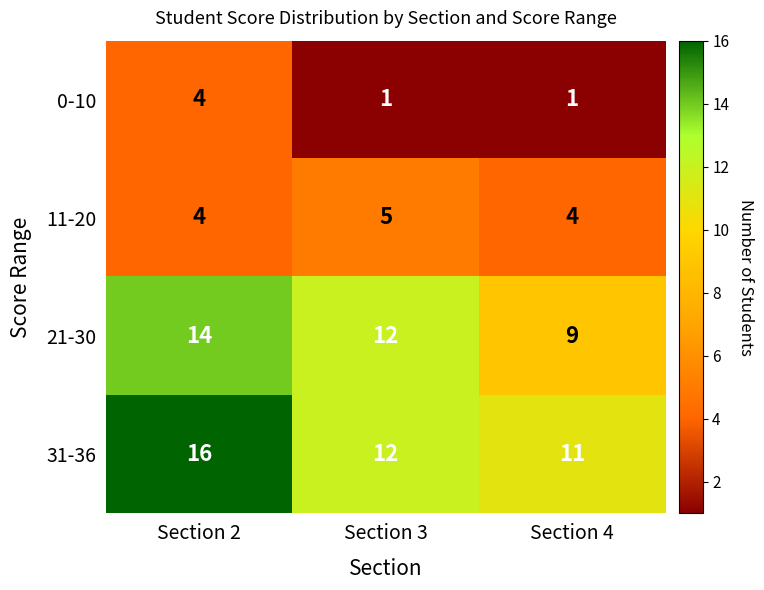

At which category does the chart reach its peak across all series?

Section 2